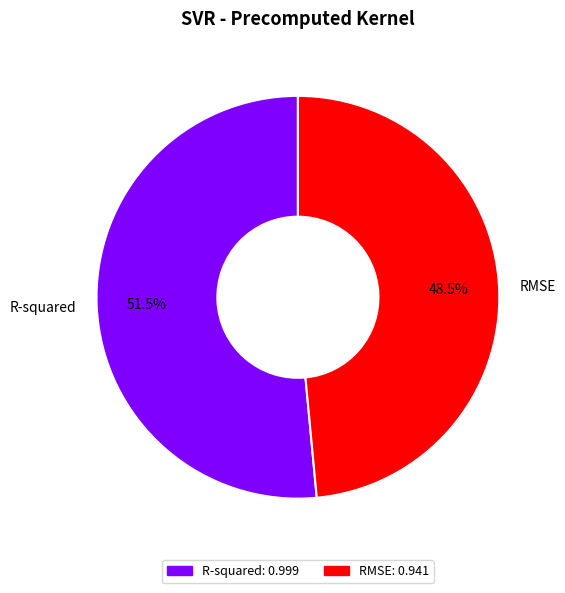

Which category has the biggest portion of the pie?

R-squared